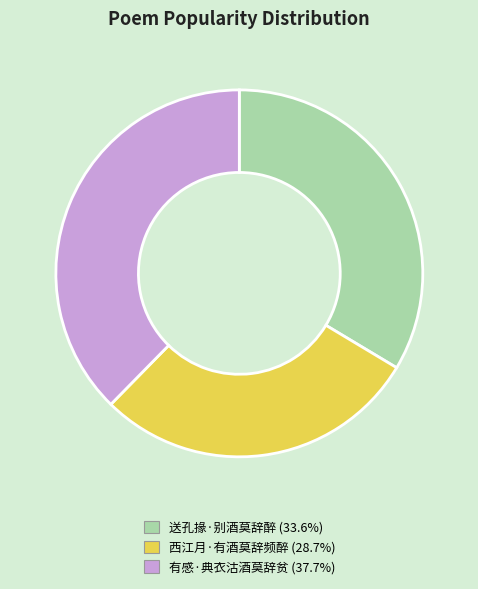

True or false: 西江月·有酒莫辞频醉 accounts for 29% of the total.

True